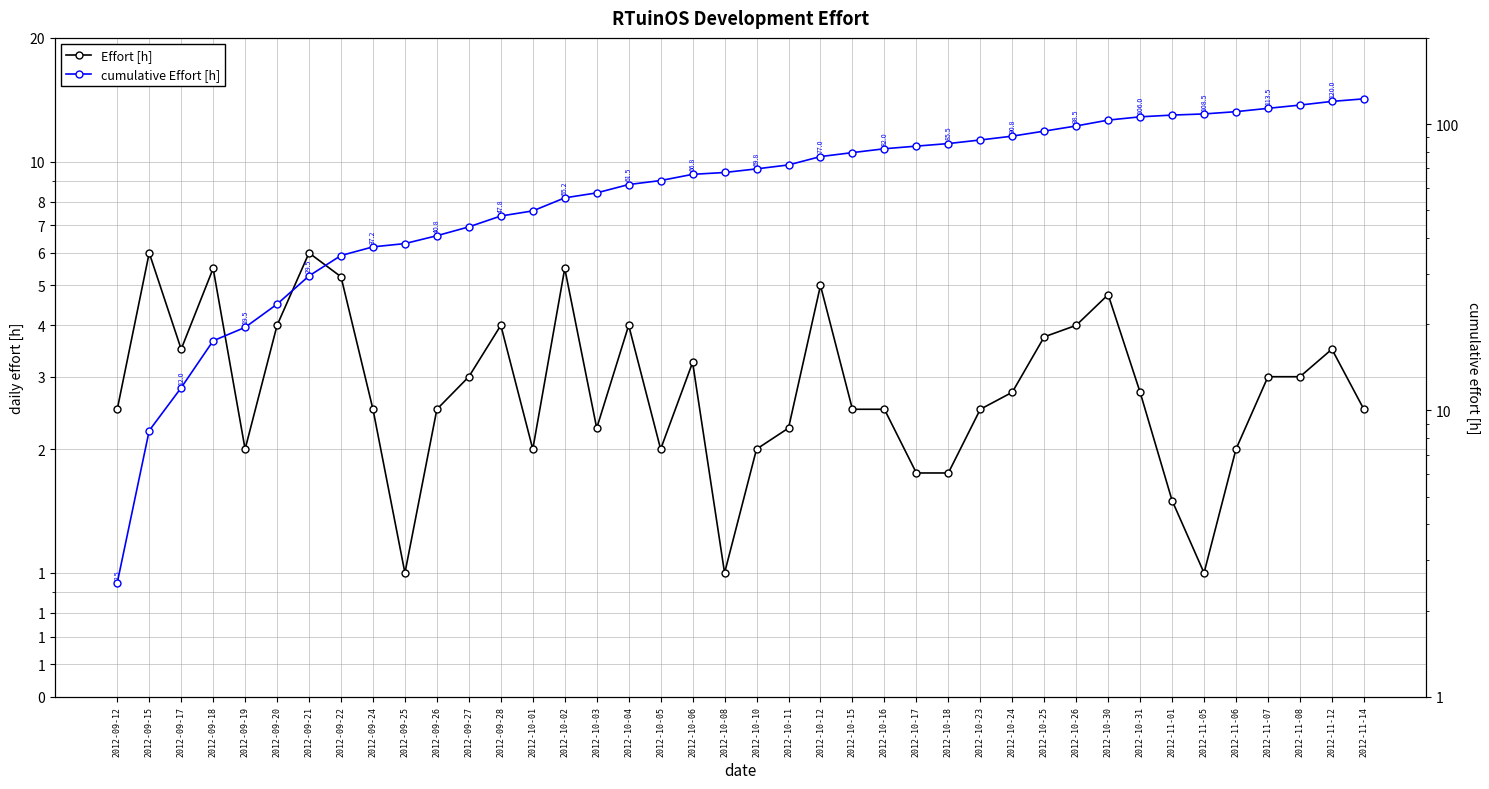

How many lines are shown in the chart?

2